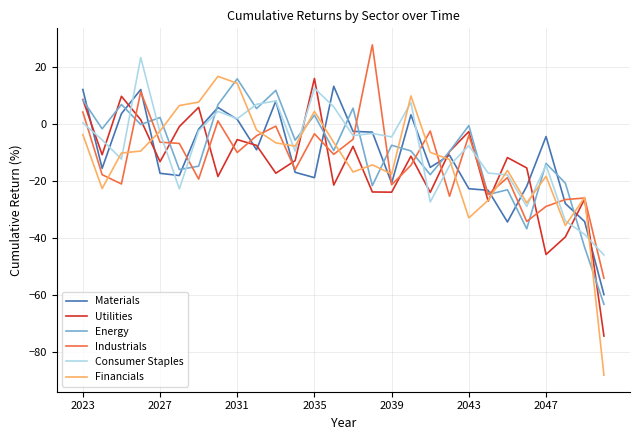

What are all the series names shown in the legend?

Materials, Utilities, Energy, Industrials, Consumer Staples, Financials